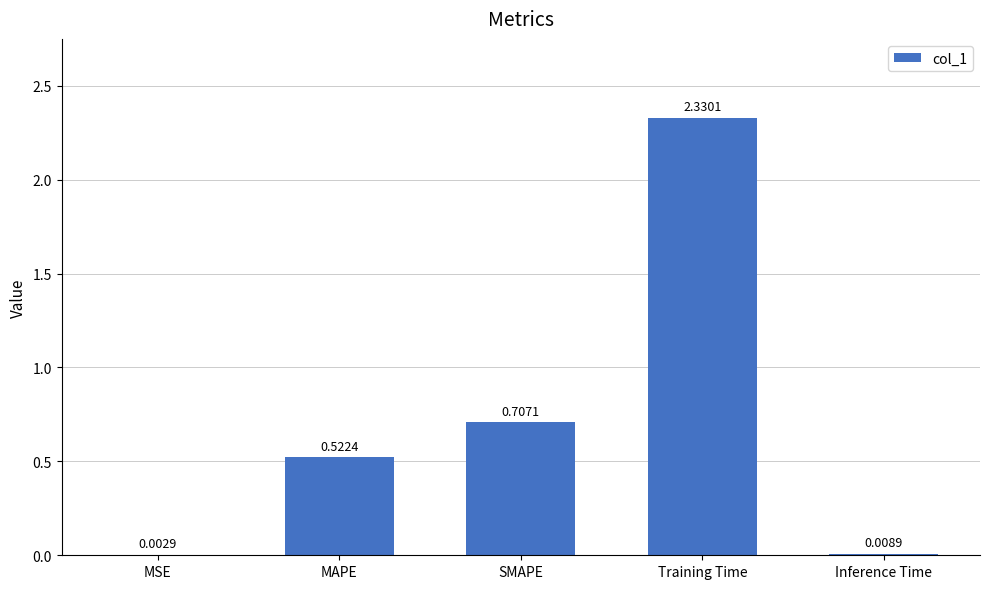

At which category does the chart reach its peak across all series?

Training Time